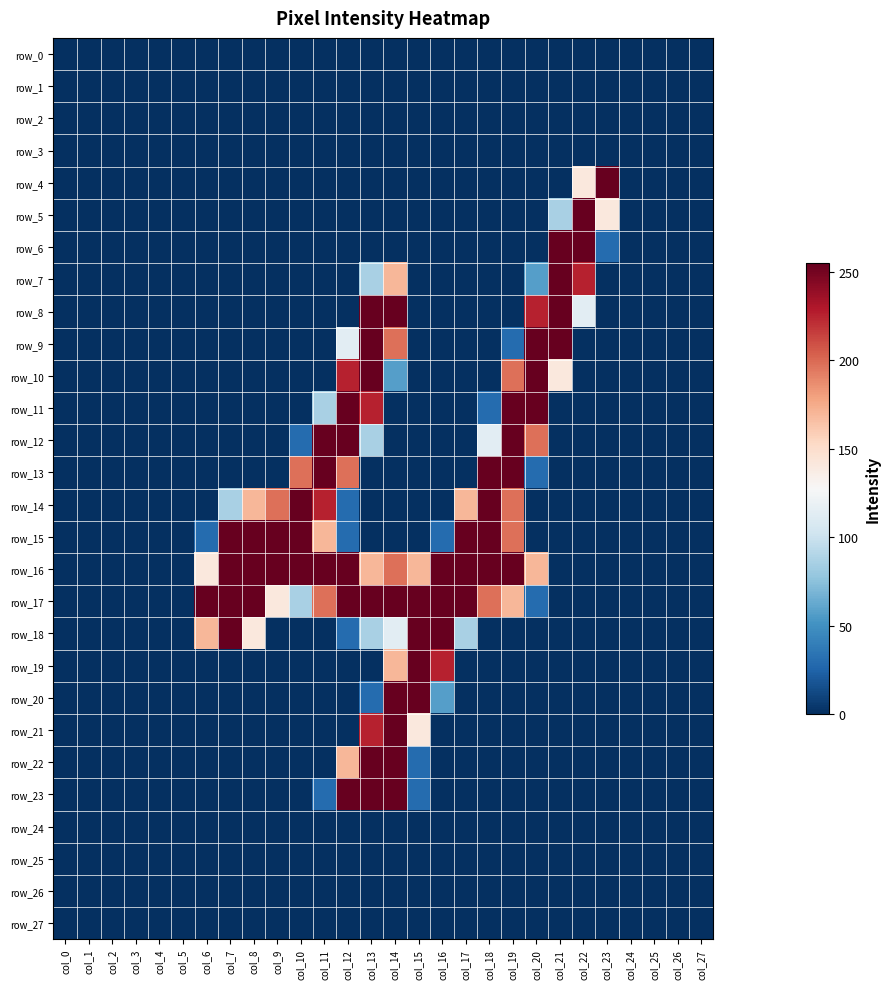

List the series in order of their peak value, lowest first.

row_0, row_1, row_2, row_3, row_24, row_25, row_26, row_27, row_4, row_5, row_6, row_7, row_8, row_9, row_10, row_11, row_12, row_13, row_14, row_15, row_16, row_17, row_18, row_19, row_20, row_21, row_22, row_23